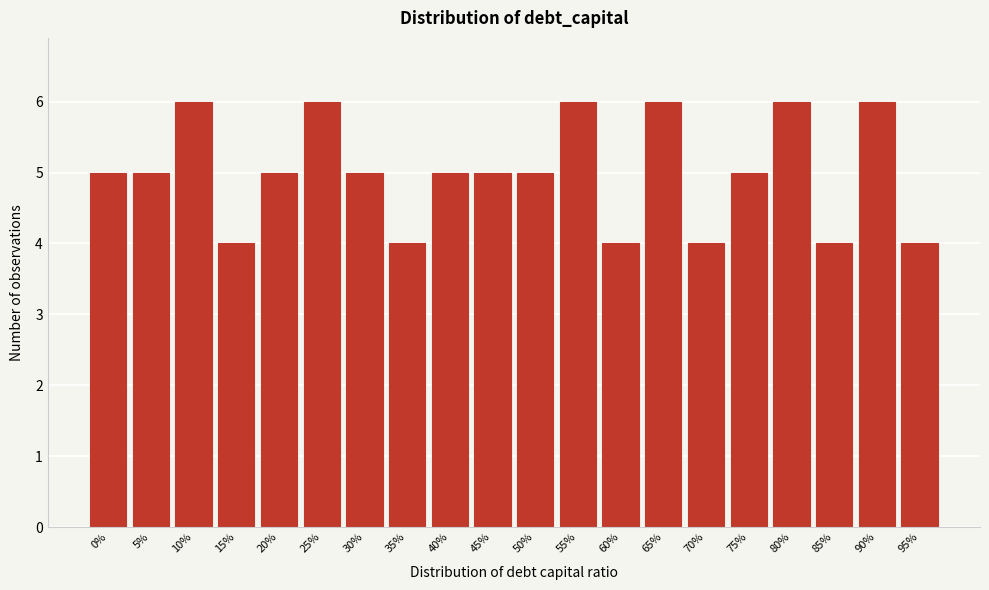

Reading left to right, extract all data points from this chart.

0%=5	5%=5	10%=6	15%=4	20%=5	25%=6	30%=5	35%=4	40%=5	45%=5	50%=5	55%=6	60%=4	65%=6	70%=4	75%=5	80%=6	85%=4	90%=6	95%=4